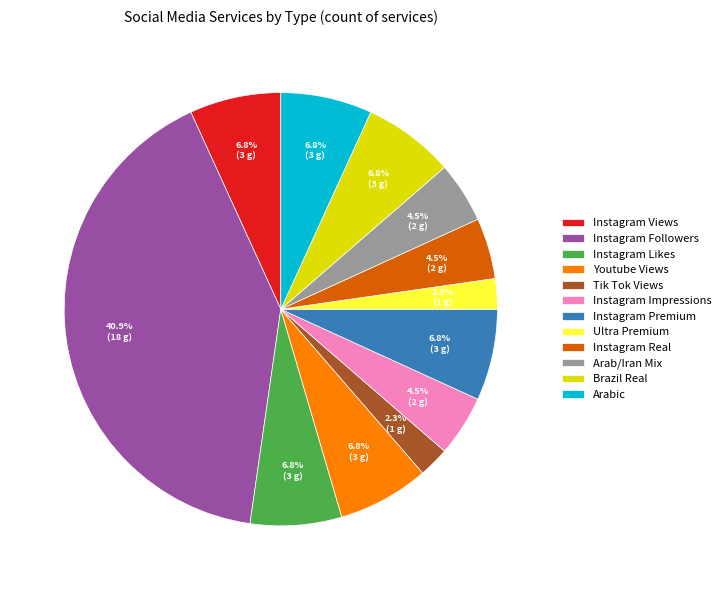

Between Tik Tok Views and Brazil Real, which is larger?

Brazil Real